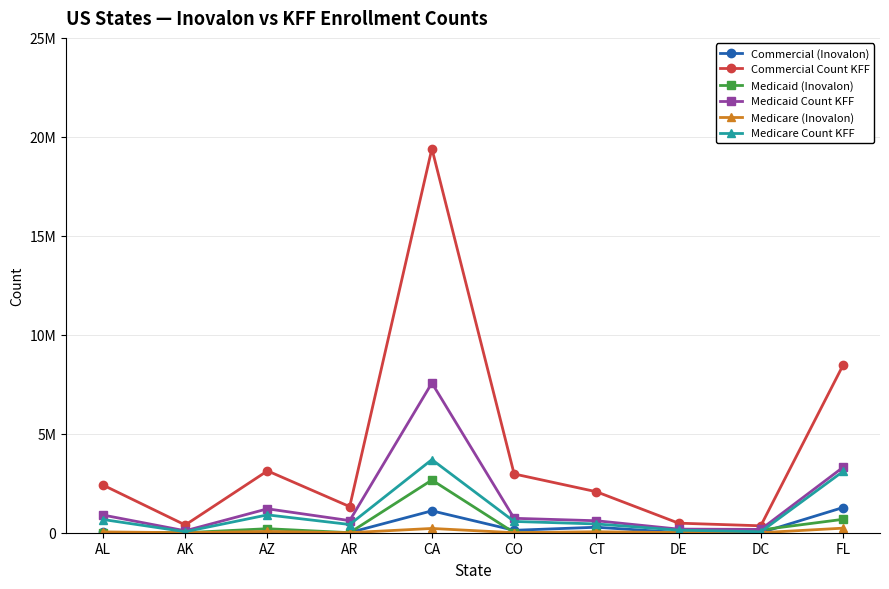

In Medicaid (Inovalon), how many points are lower than both neighbors (excluding endpoints)?

3